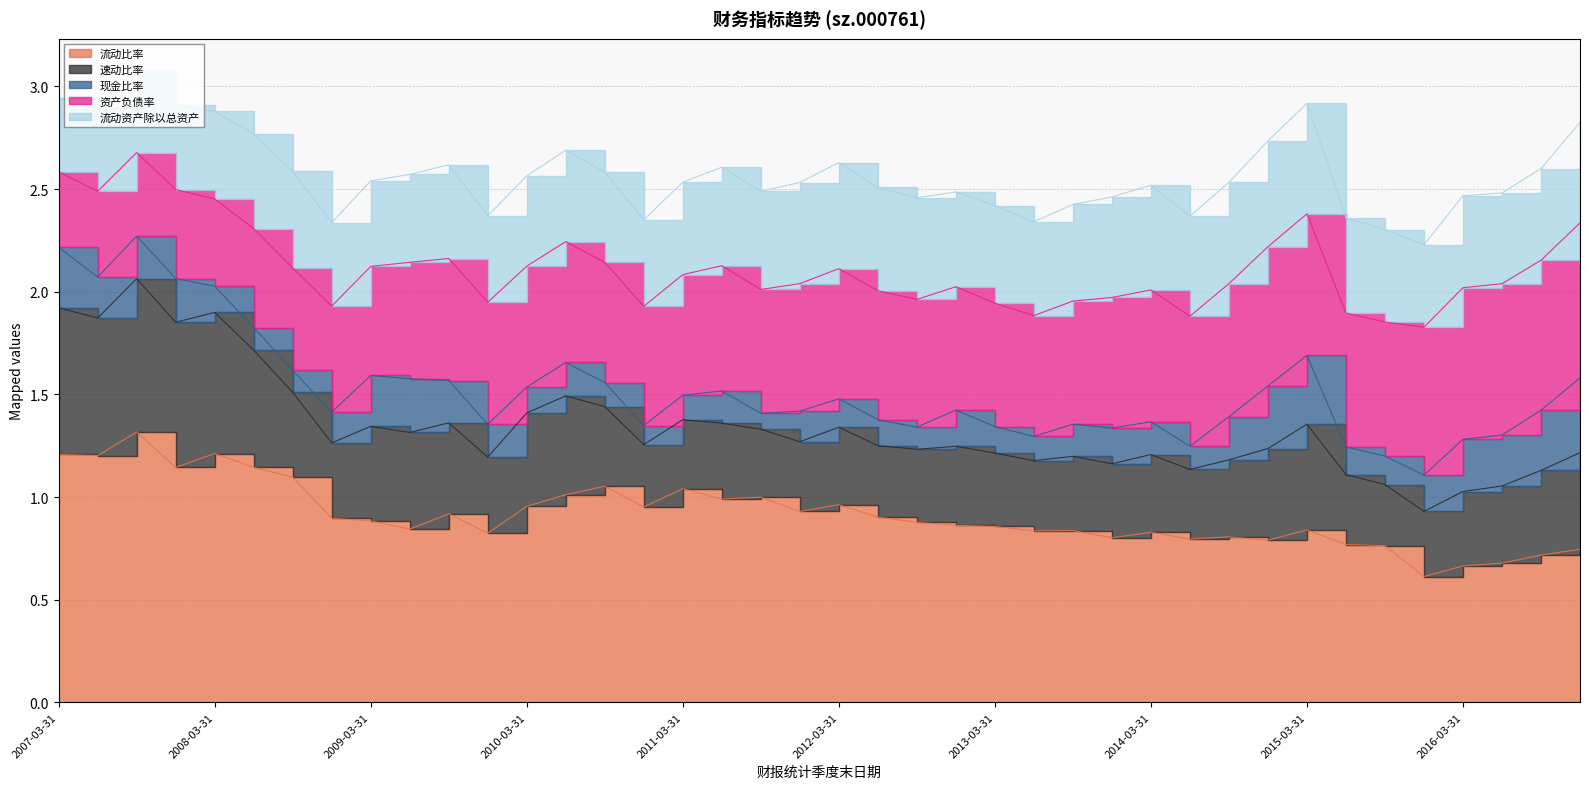

Where is the first local maximum for 流动比率?

2007-09-30